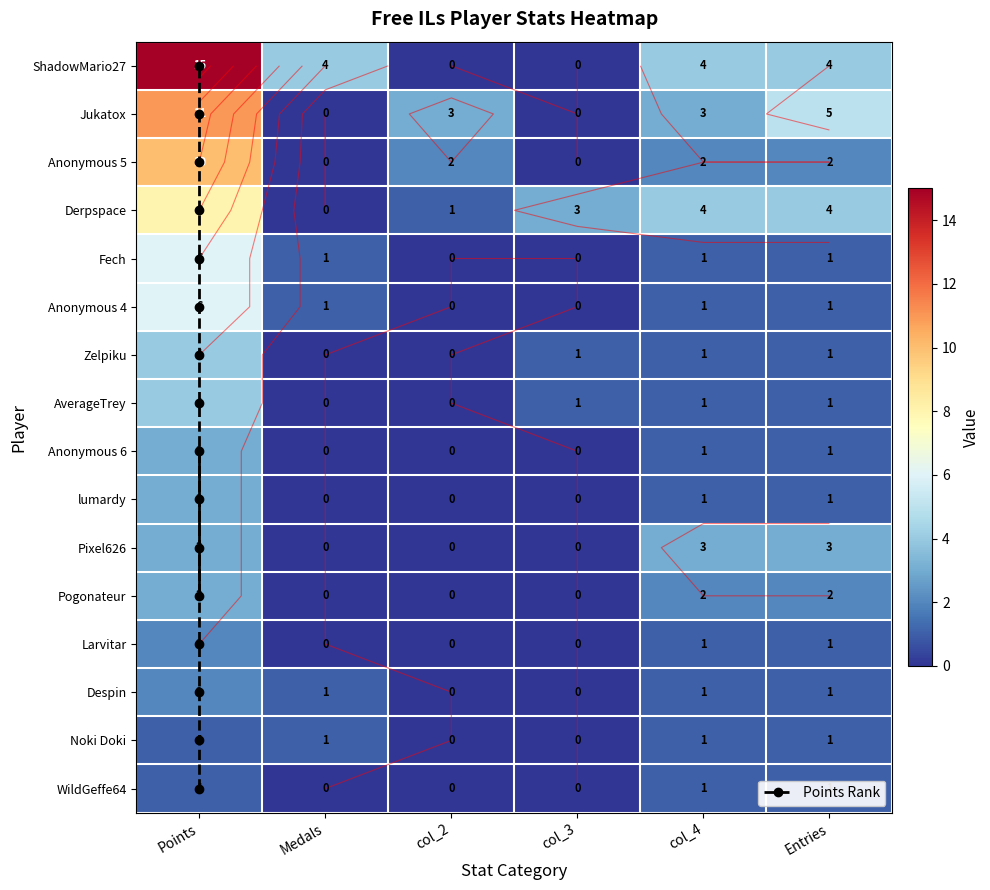

At which label is Pogonateur closest to 1?

Medals